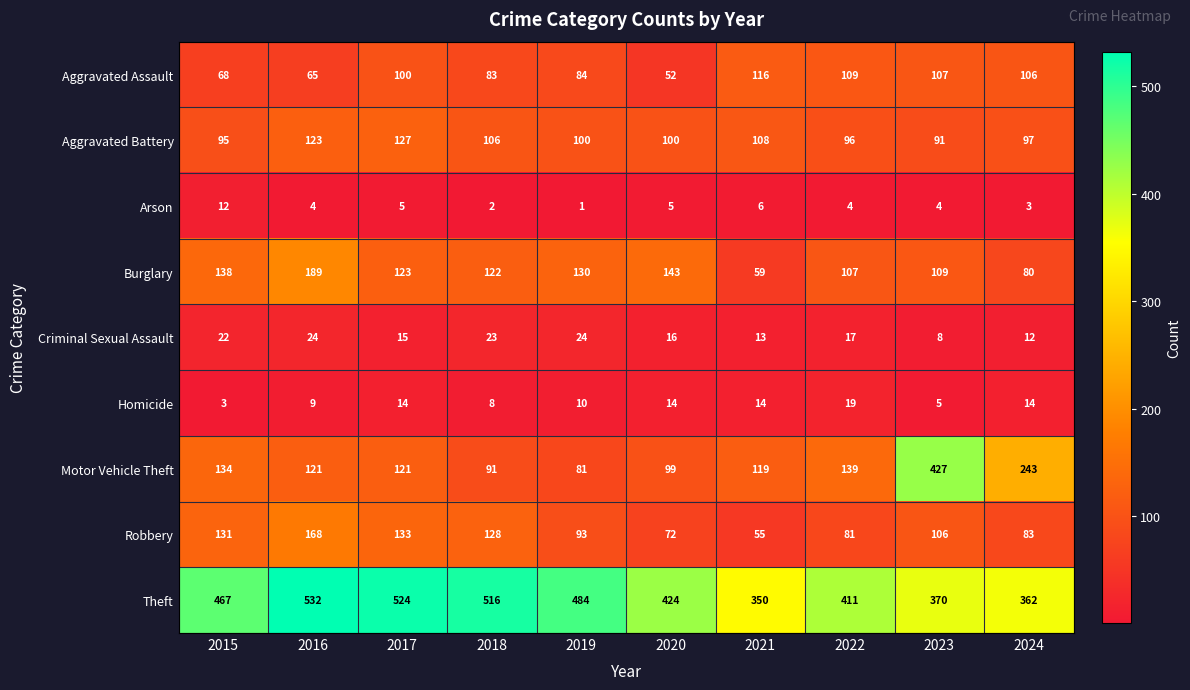

What is the total value across all series at 2015?

1070